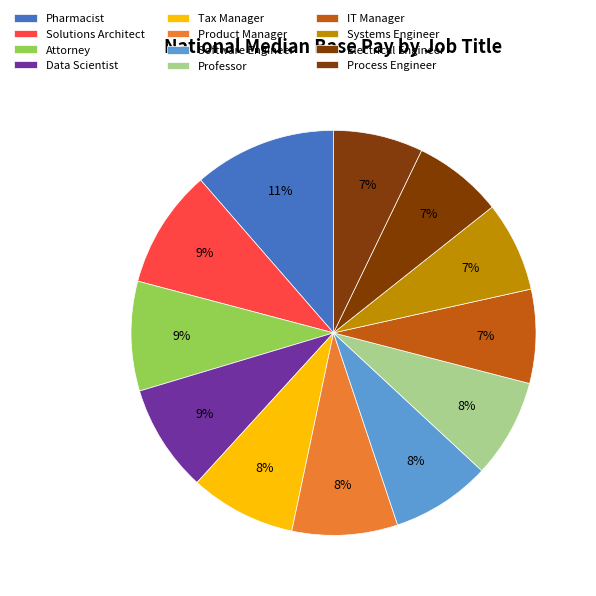

How many slices are in this pie chart?

12